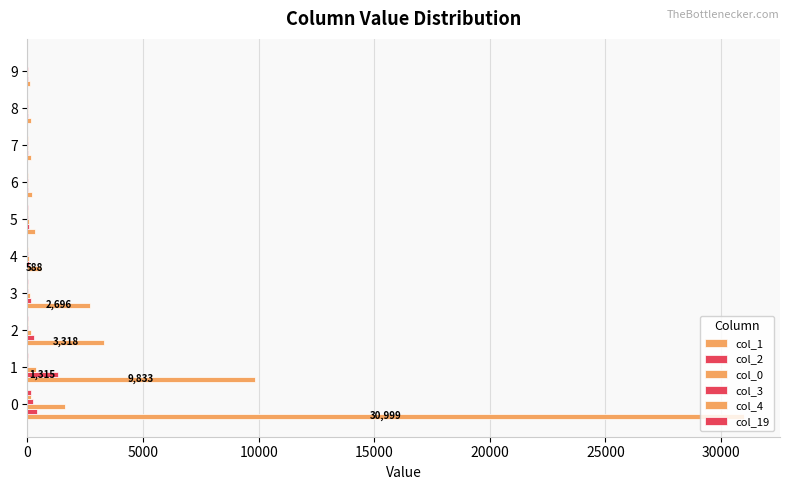

How many distinct data groups are displayed?

6